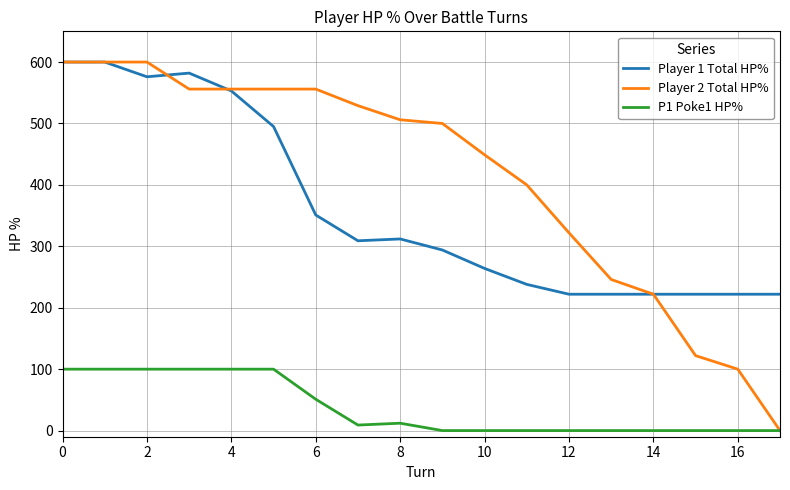

True or false: Player 1 Total HP% has more than 0 points higher than both neighbors.

True